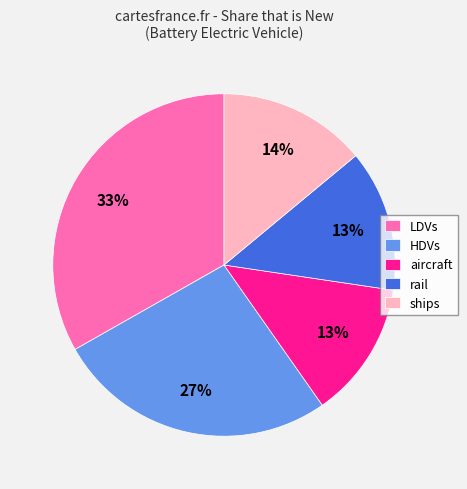

To the nearest percent, what is the combined percentage of rail and ships?

27%